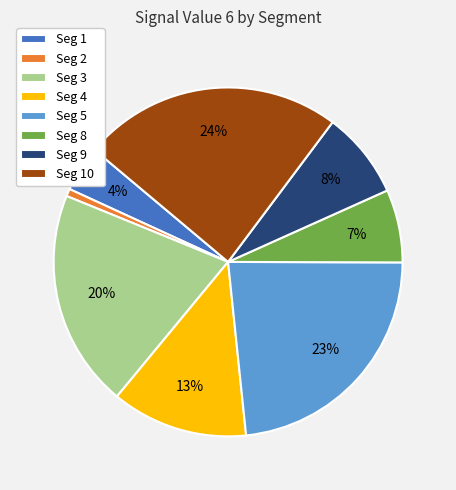

What percentage is the Seg 5 slice, to the nearest percent?

23%